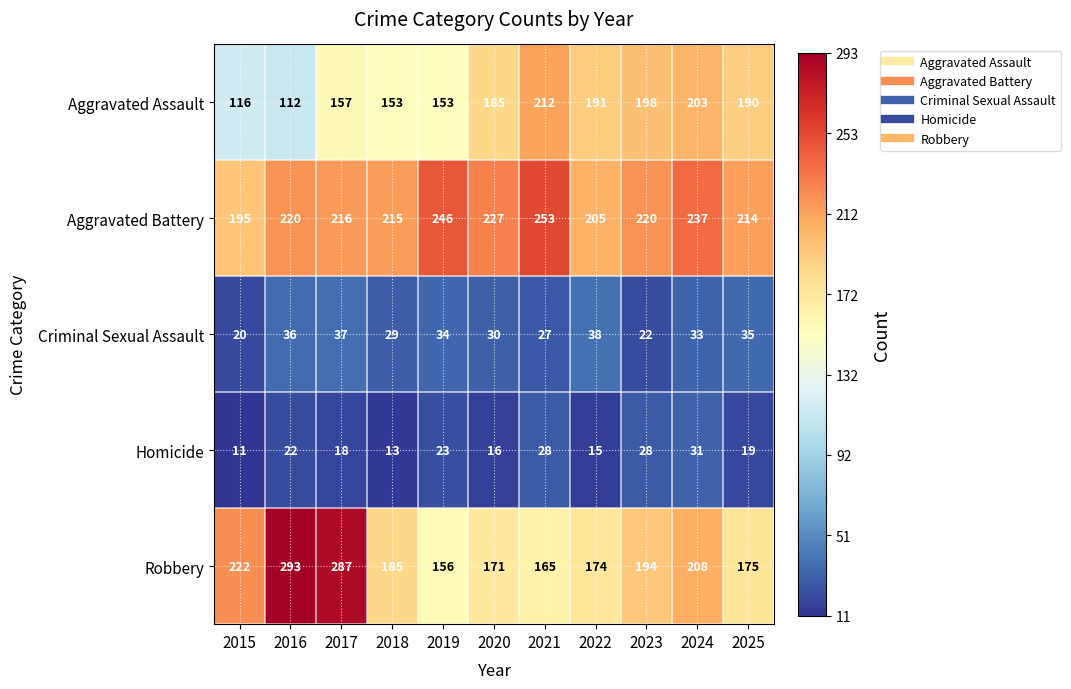

Where does the Robbery series first go above 185?

2015